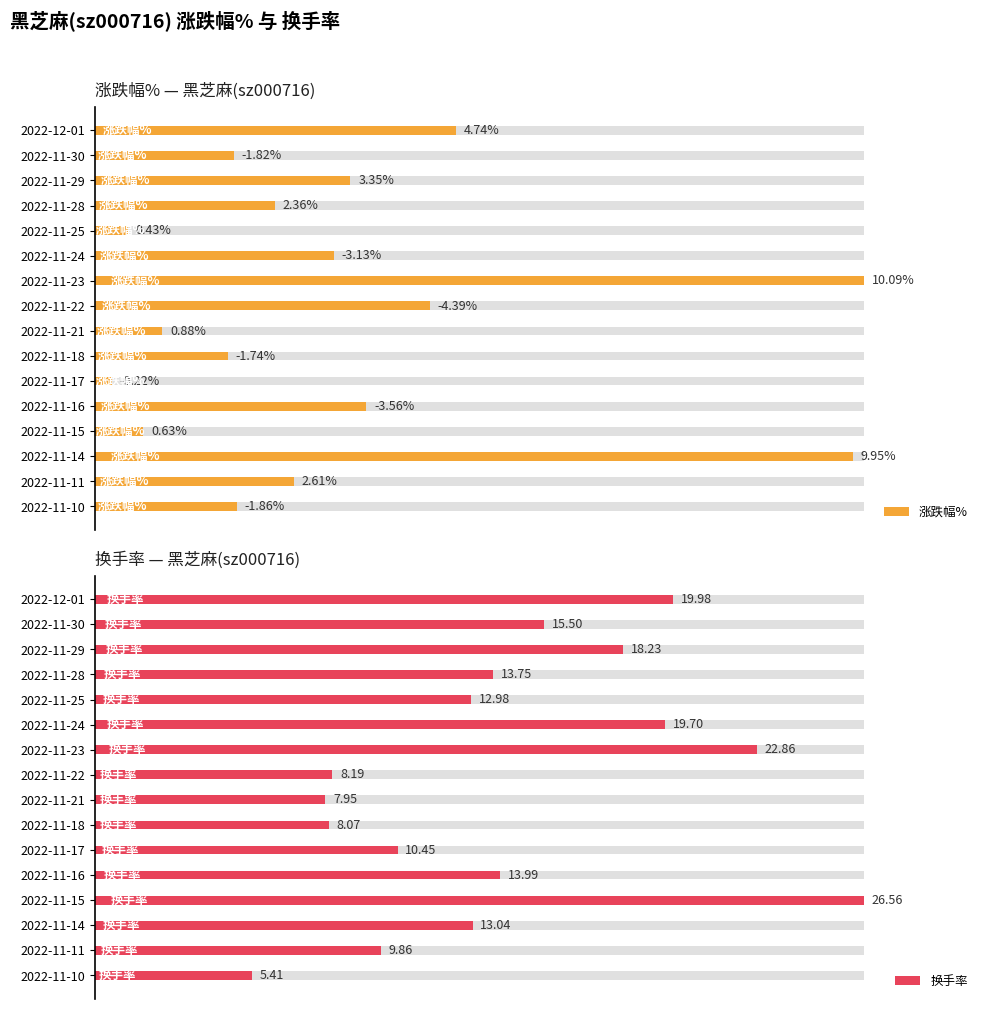

At 2022-11-21, list the series in order from largest to smallest.

换手率, 涨跌幅%